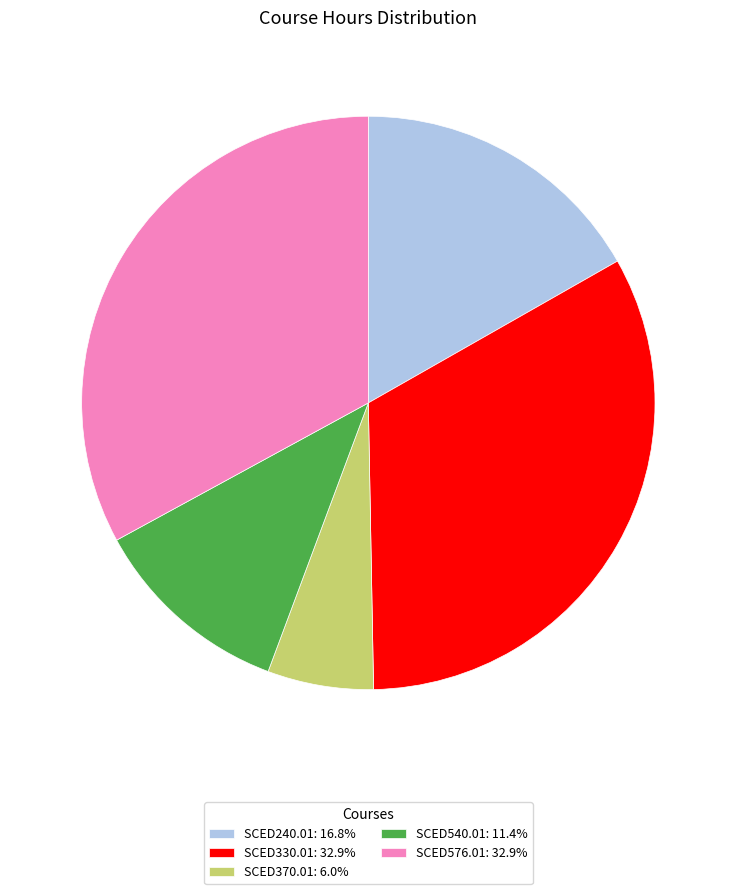

How many segments does this pie chart have?

5